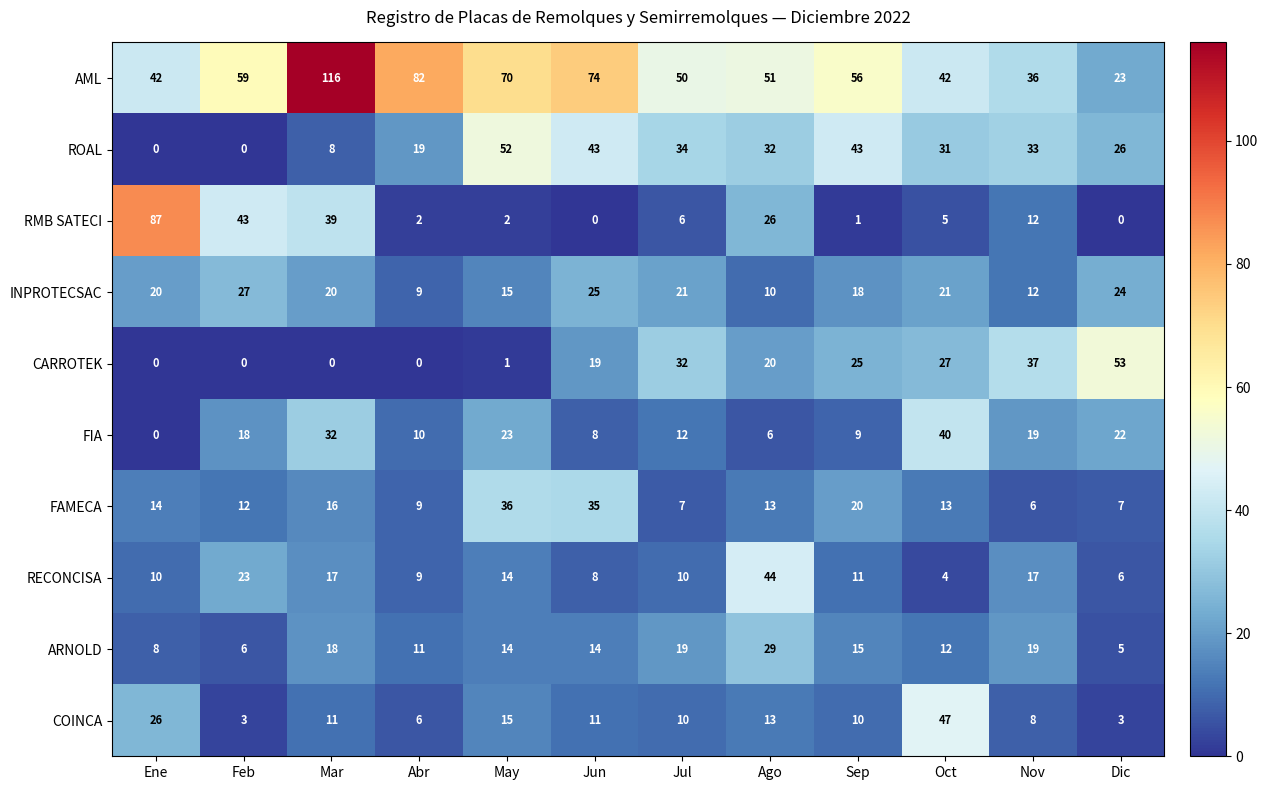

Count the number of data series in this chart.

10